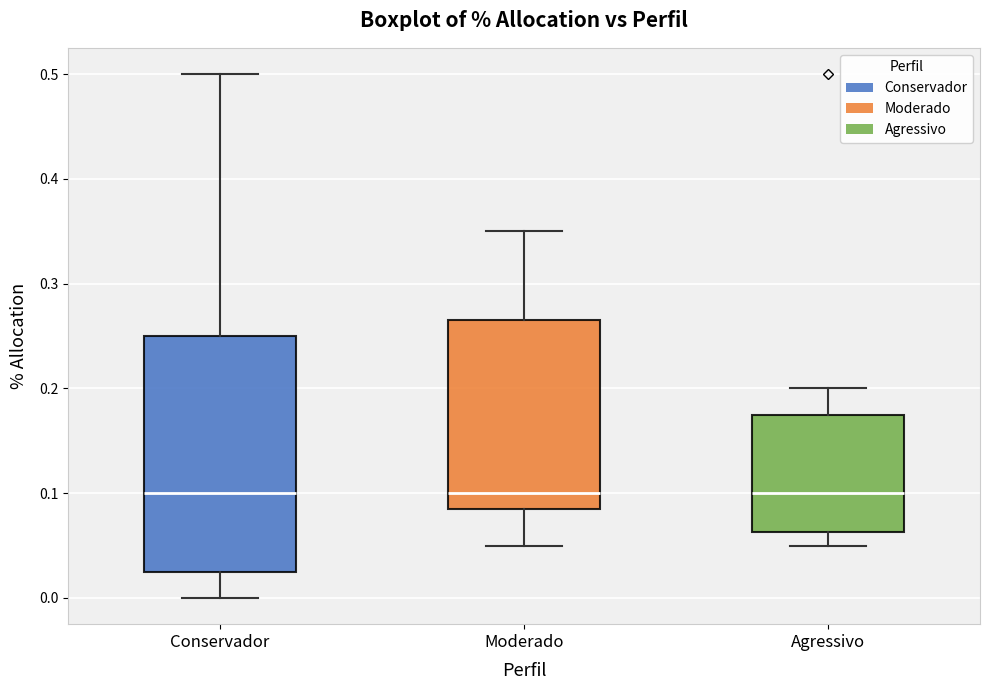

Reading left to right, transcribe this box plot: for each box, give where its median line is, the range the box spans, and where its two whiskers end, as read against the y-axis. The values are not printed on the chart, so give them approximately, as read against the axis.

Conservador: median 0.10, box 0.03 to 0.25, whiskers 0.00 to 0.50
Moderado: median 0.10, box 0.09 to 0.27, whiskers 0.05 to 0.35
Agressivo: median 0.10, box 0.06 to 0.18, whiskers 0.05 to 0.20